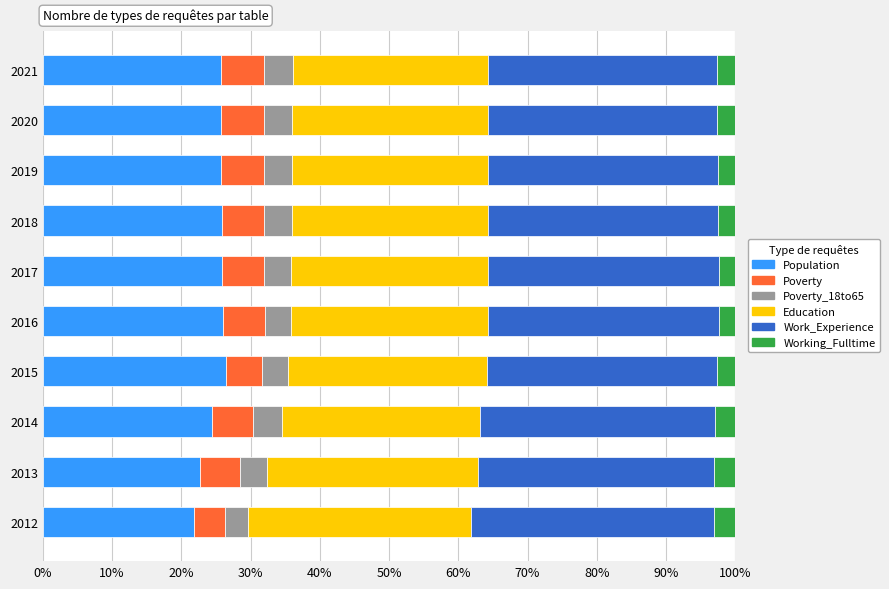

The value of Population at 2013 is 7.0. True or false?

False